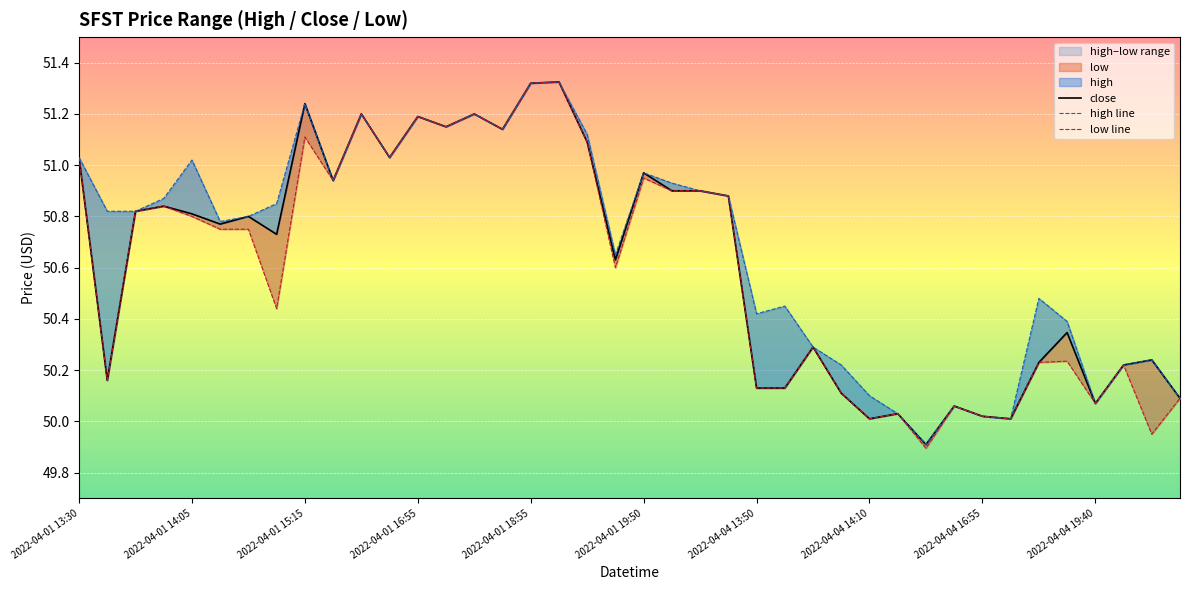

In low line, how many points are higher than both neighbors (excluding endpoints)?

12